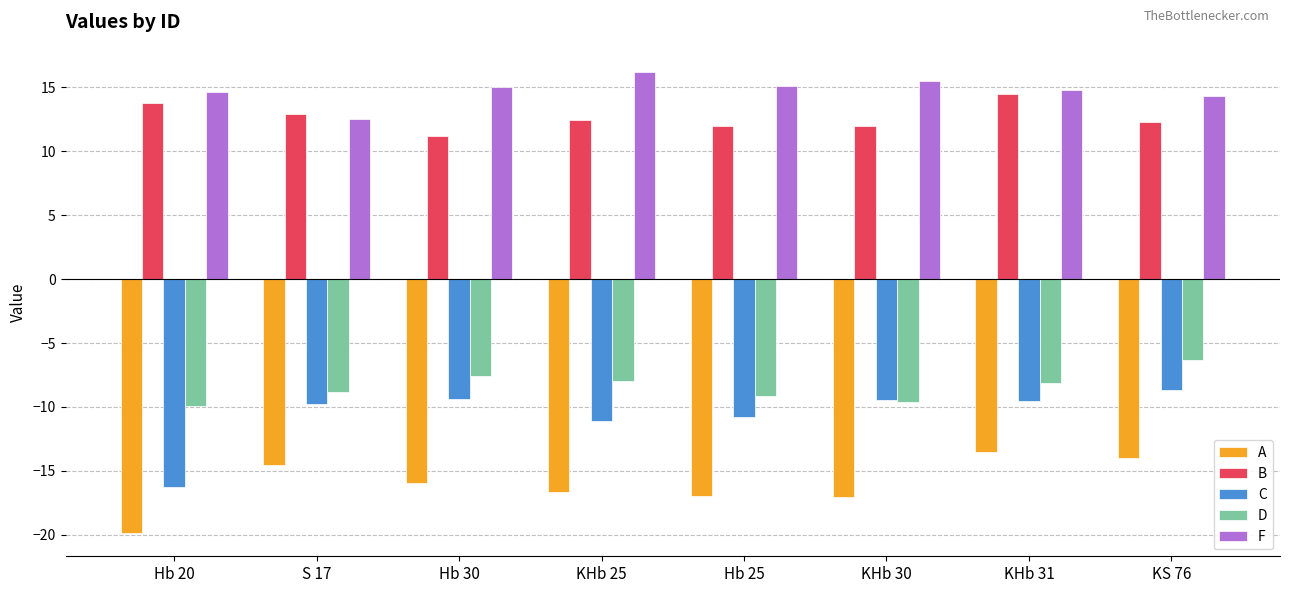

What is the sum of all F values?

118.2